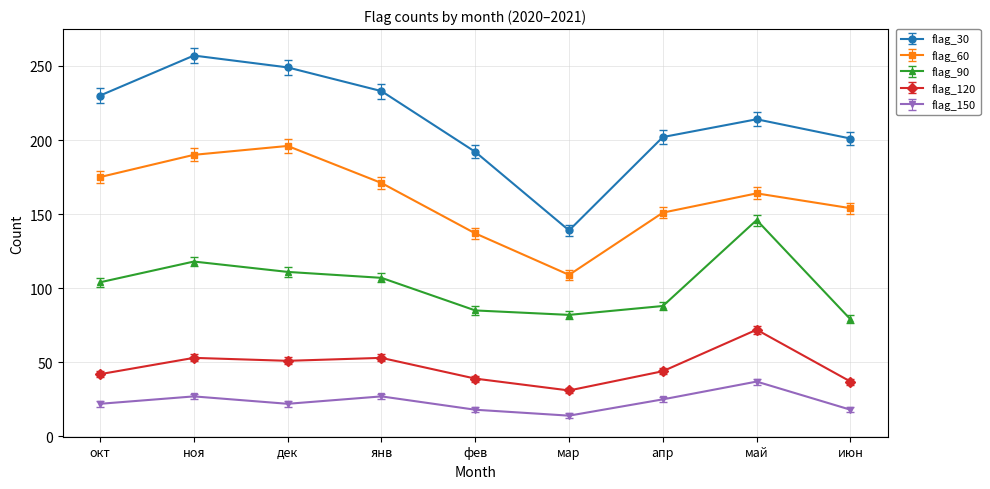

What position from the left is ноя?

2